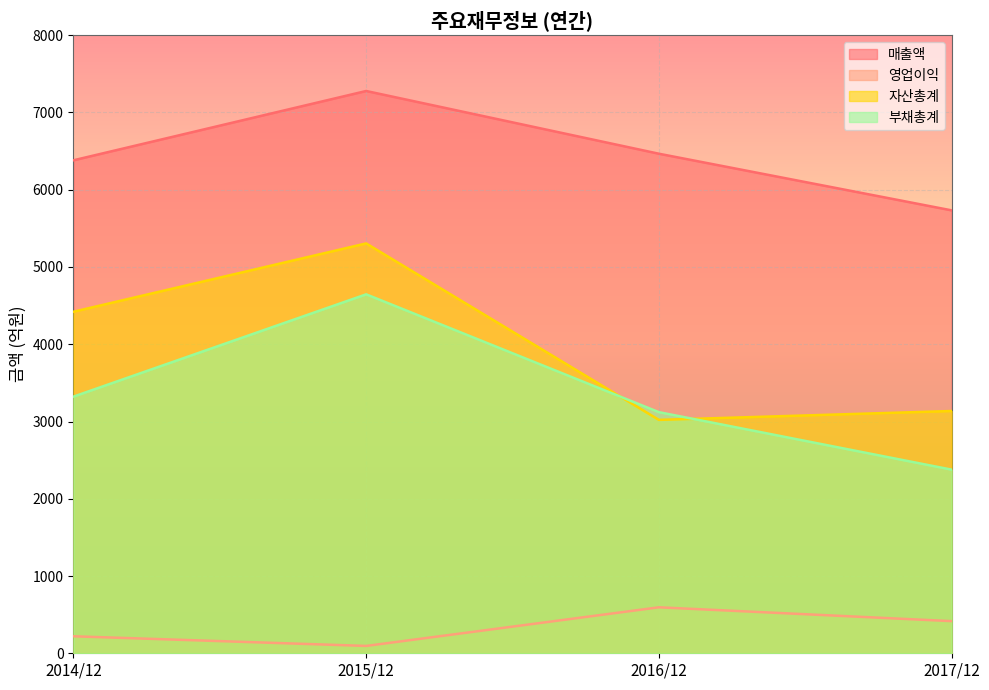

How many lines are shown in the chart?

4